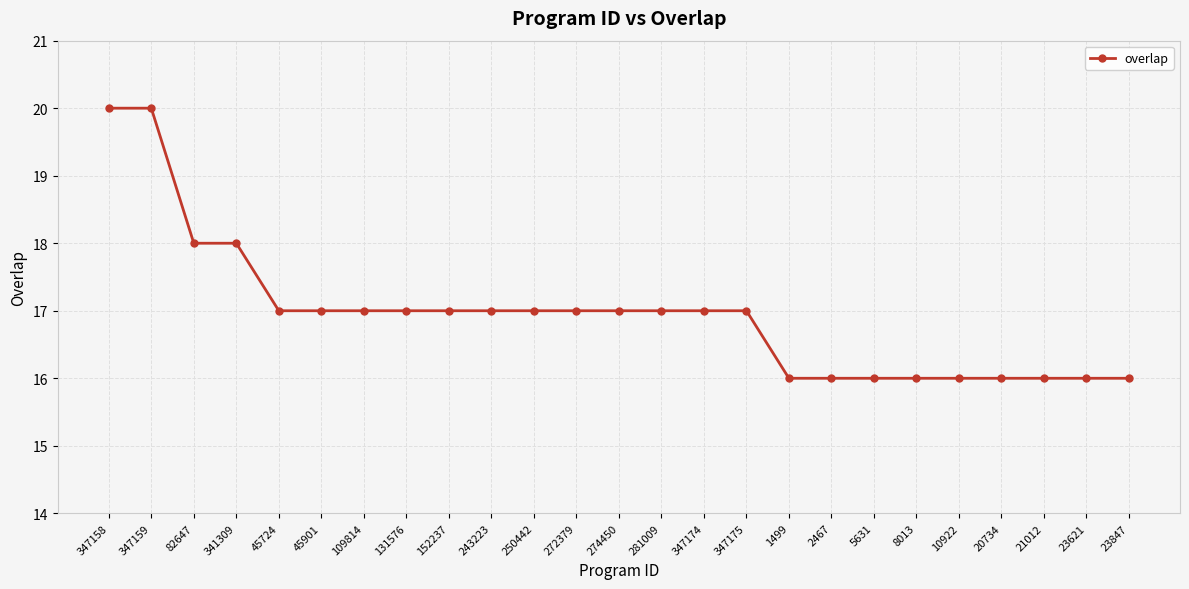

Reading right to left, list all the values displayed in this chart.

23847=16	23621=16	21012=16	20734=16	10922=16	8013=16	5631=16	2467=16	1499=16	347175=17	347174=17	281009=17	274450=17	272379=17	250442=17	243223=17	152237=17	131576=17	109814=17	45901=17	45724=17	341309=18	82647=18	347159=20	347158=20